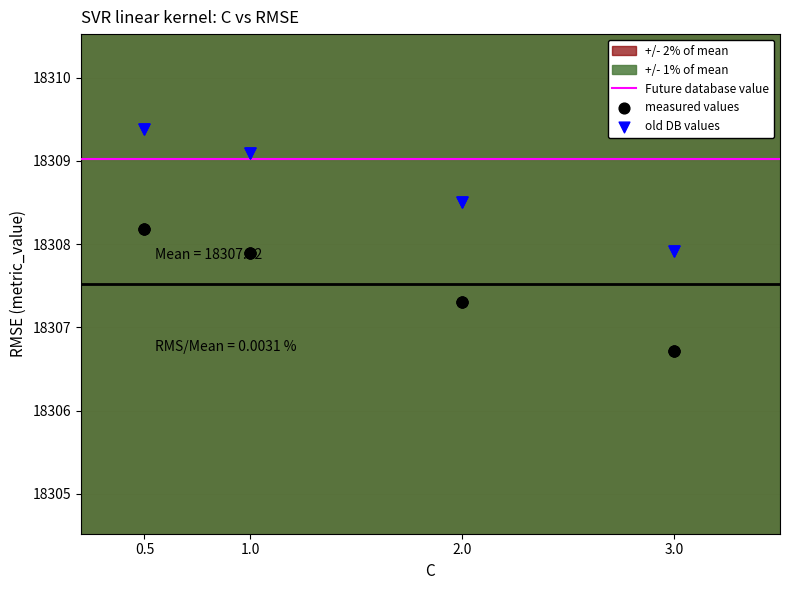

Which series contains the highest Y value?

old DB values